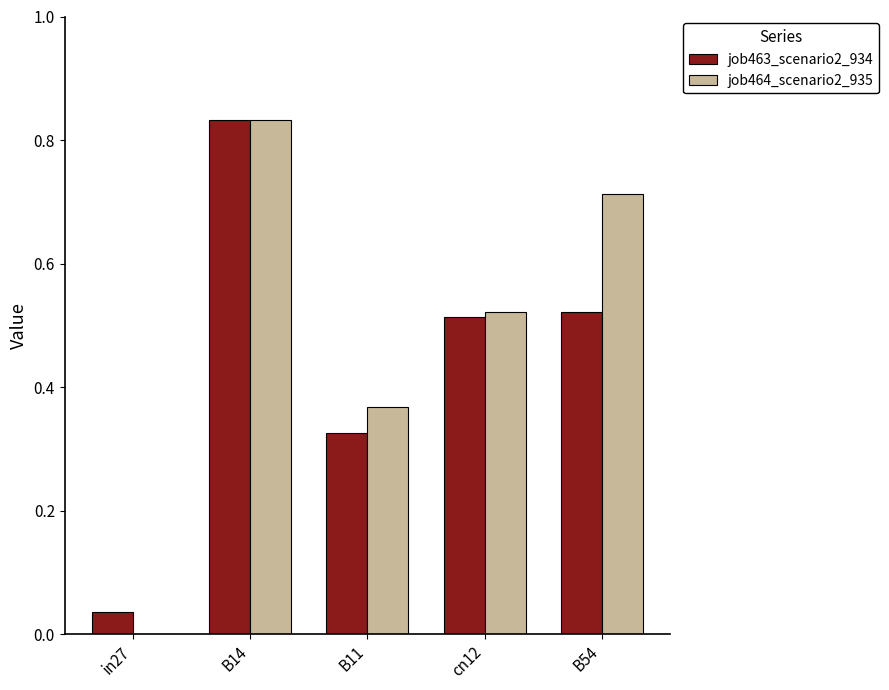

What is the sum of the job464_scenario2_935 values at B54 and cn12?

1.2